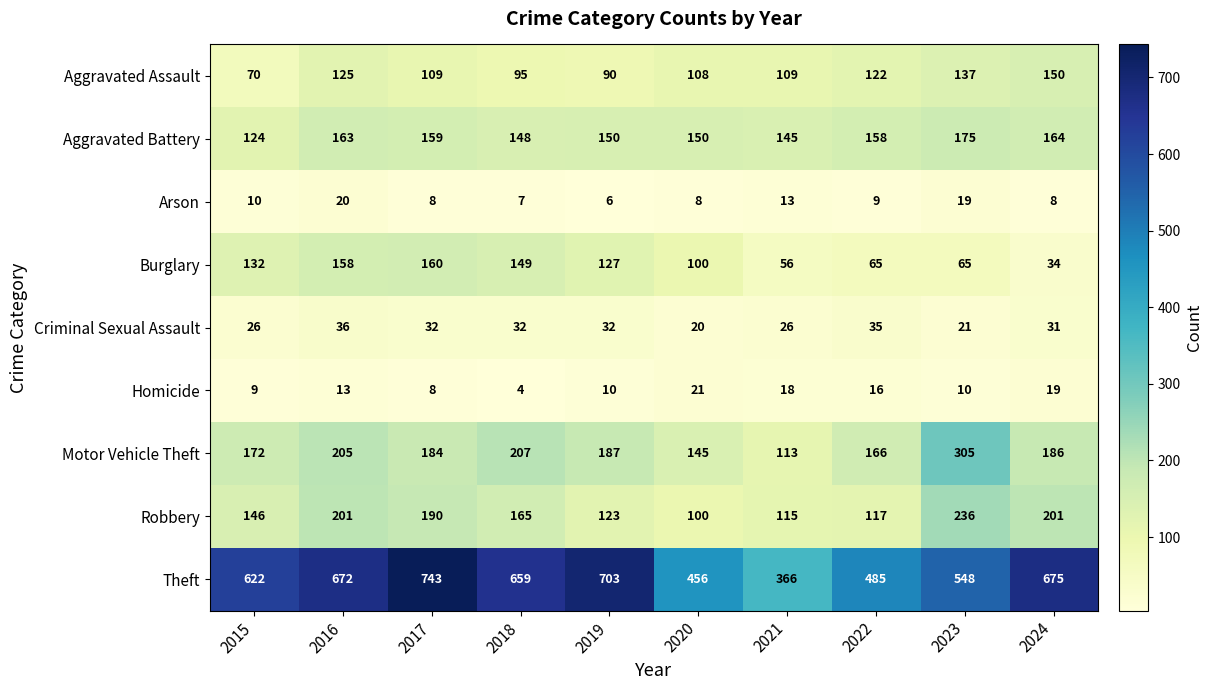

Count the number of categories in the chart.

10